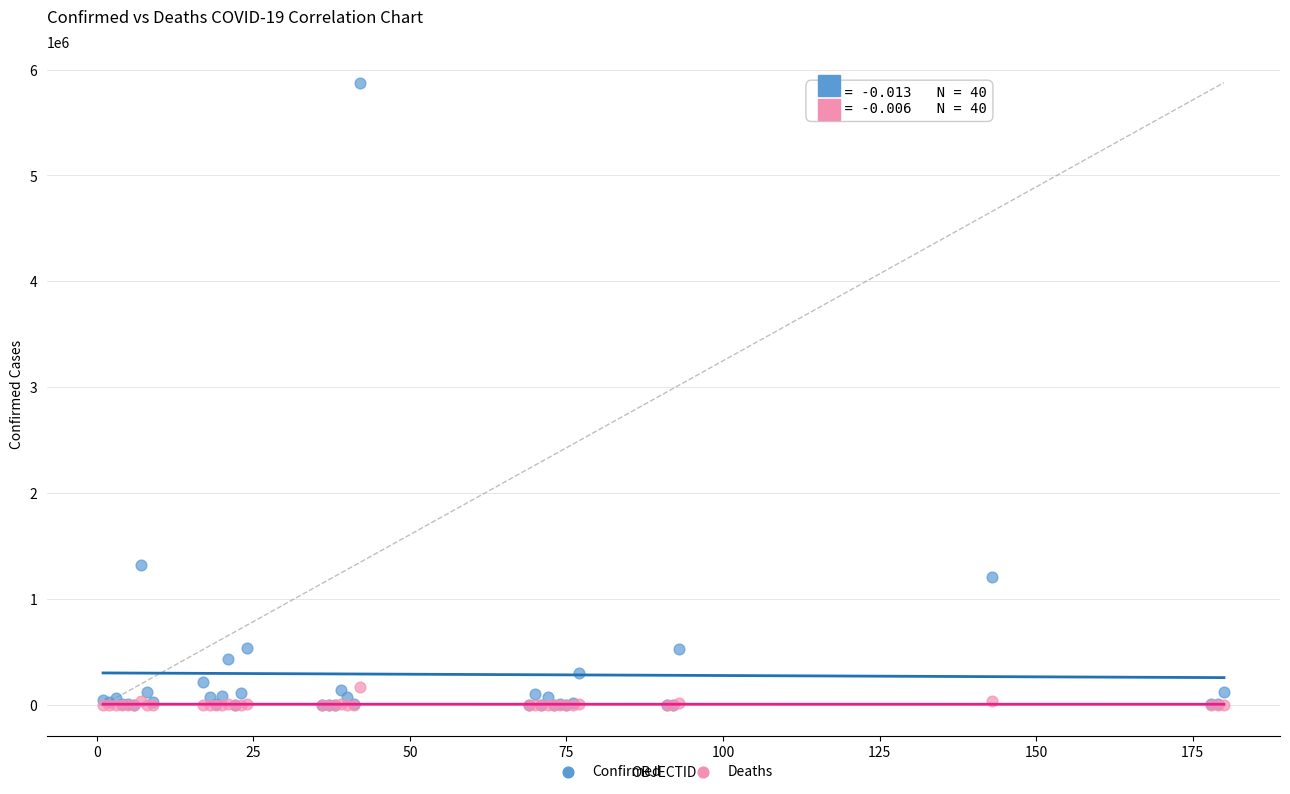

Across all series, what Y value is closest to 2938232?

1318384